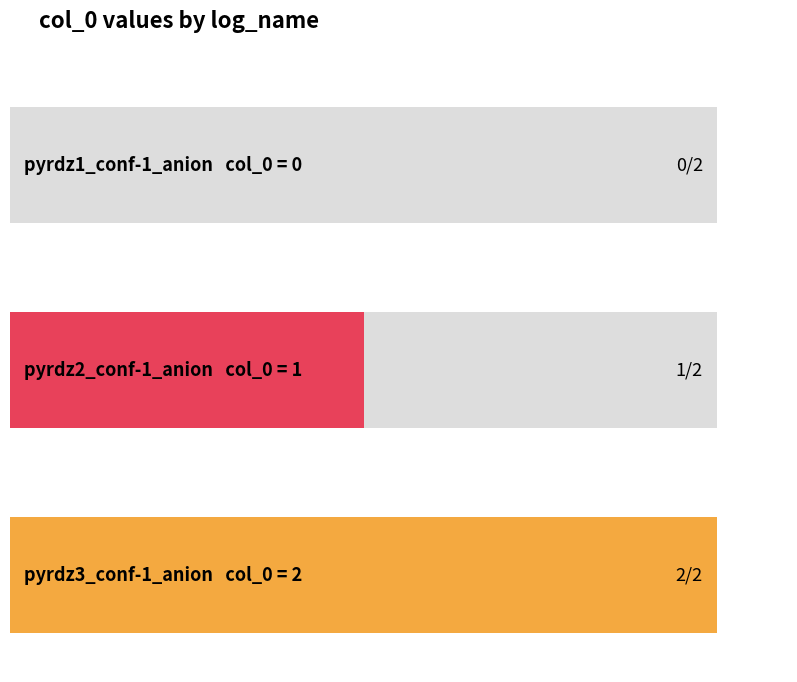

Between pyrdz3_conf-1_anion and pyrdz1_conf-1_anion, which is larger?

pyrdz3_conf-1_anion